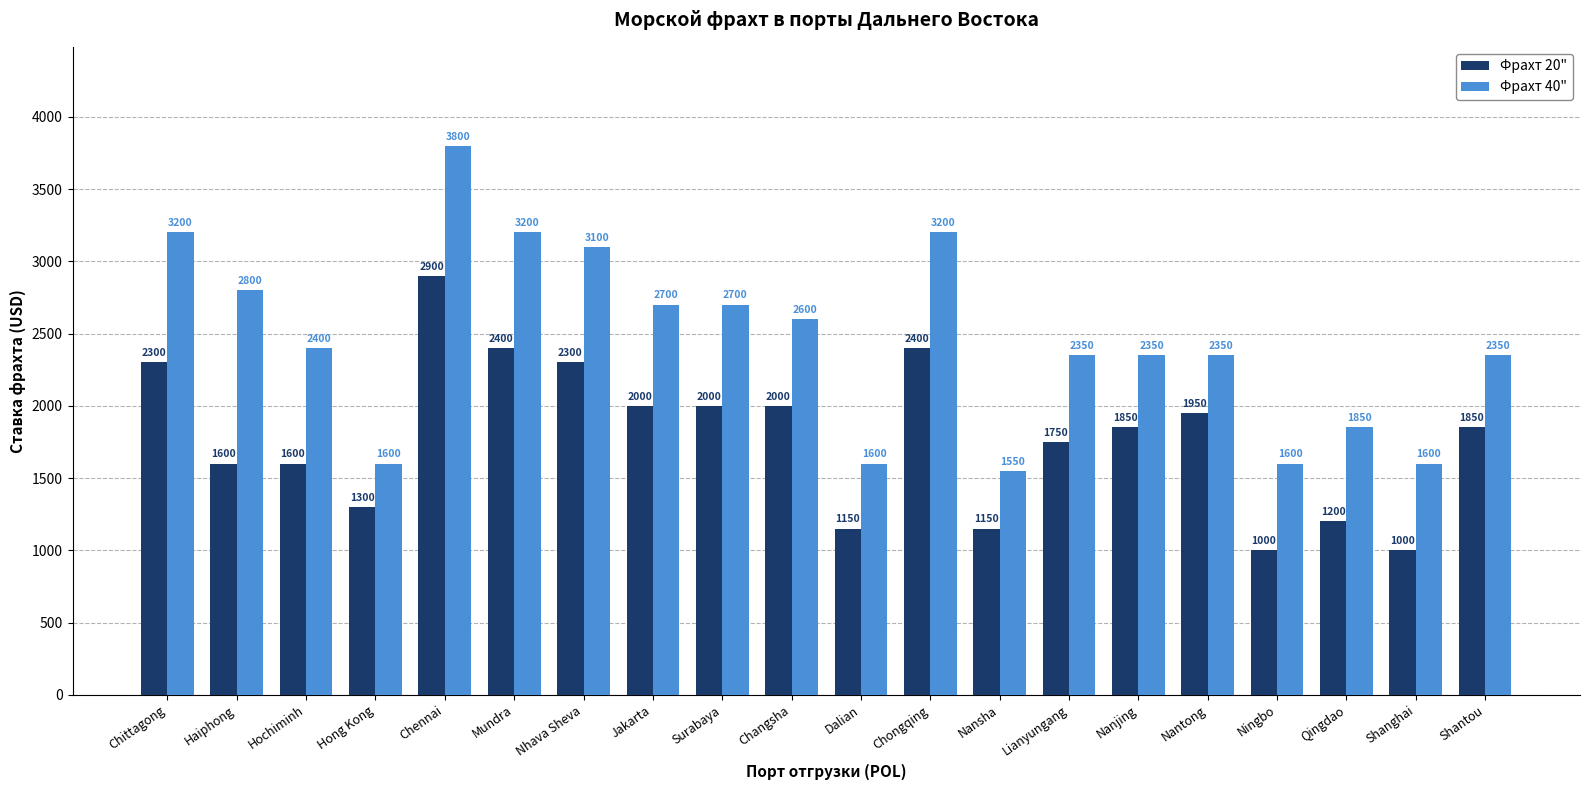

List the series in order of their peak value, lowest first.

Фрахт 20", Фрахт 40"